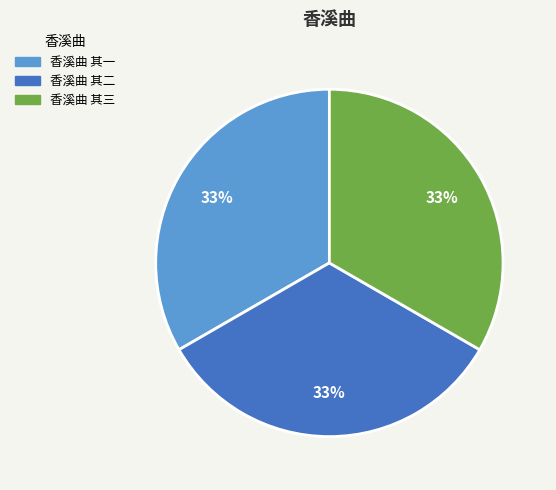

Combined, do 香溪曲 其二 and 香溪曲 其三 account for over 50%?

Yes